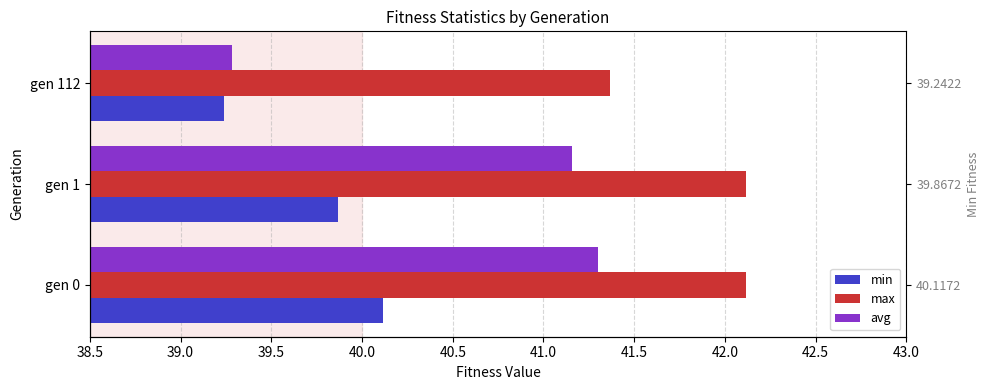

What is the minimum value shown in the chart?

39.2